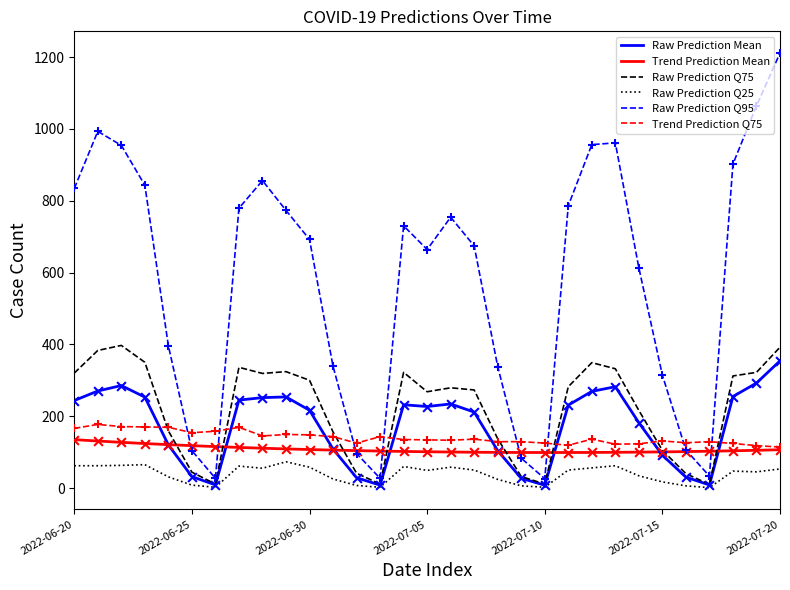

Which series has the largest total across all categories?

Raw Prediction Q95